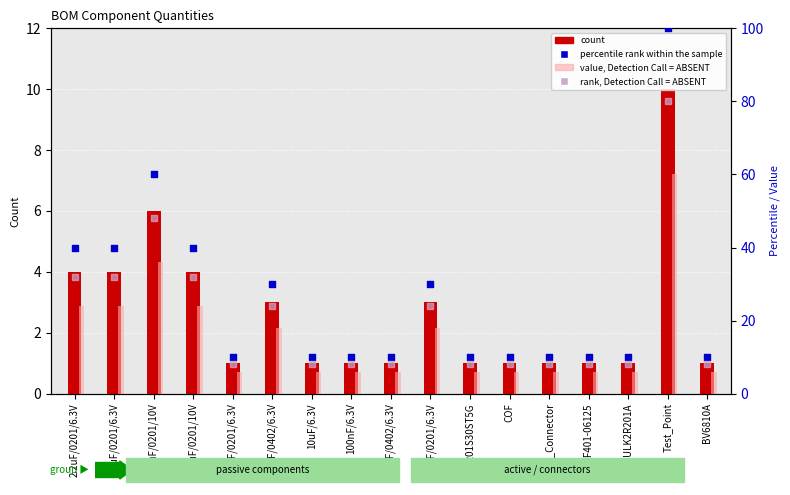

Which series has the largest Y range (max minus min)?

percentile rank within the sample